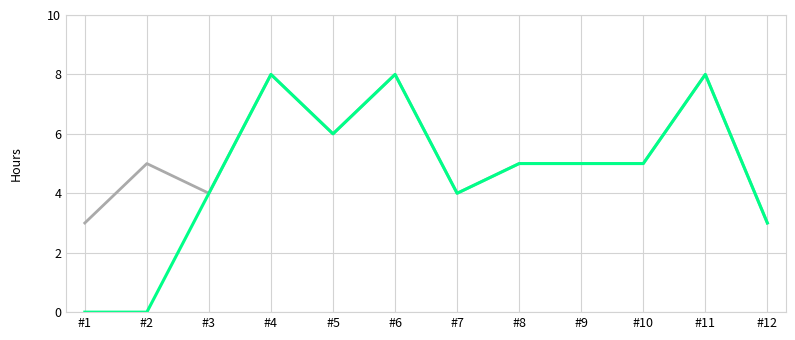

What is the greatest value displayed?

8